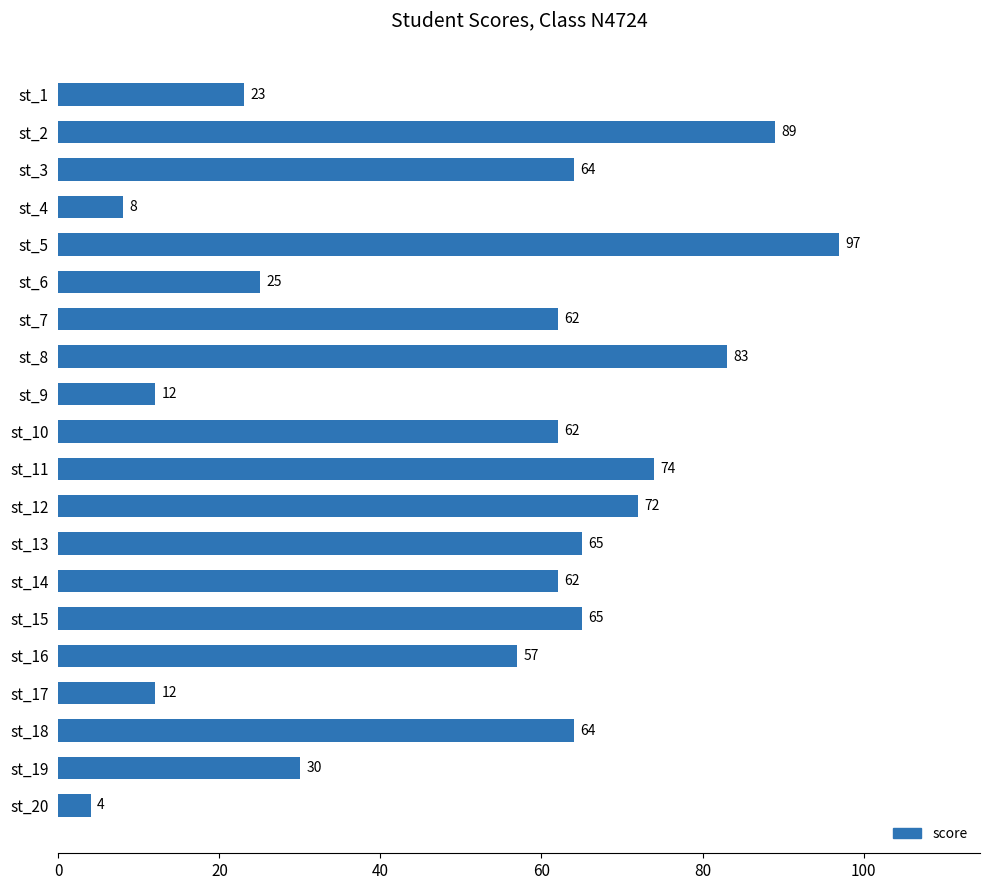

What is the maximum value shown in the chart?

97